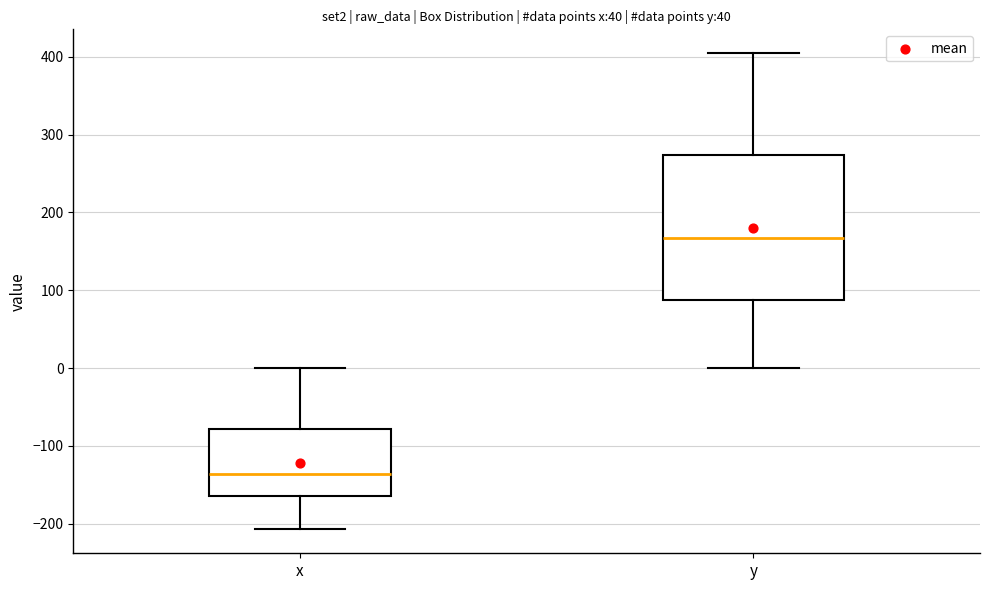

Which box is the tallest, from its lower edge to its upper edge?

y